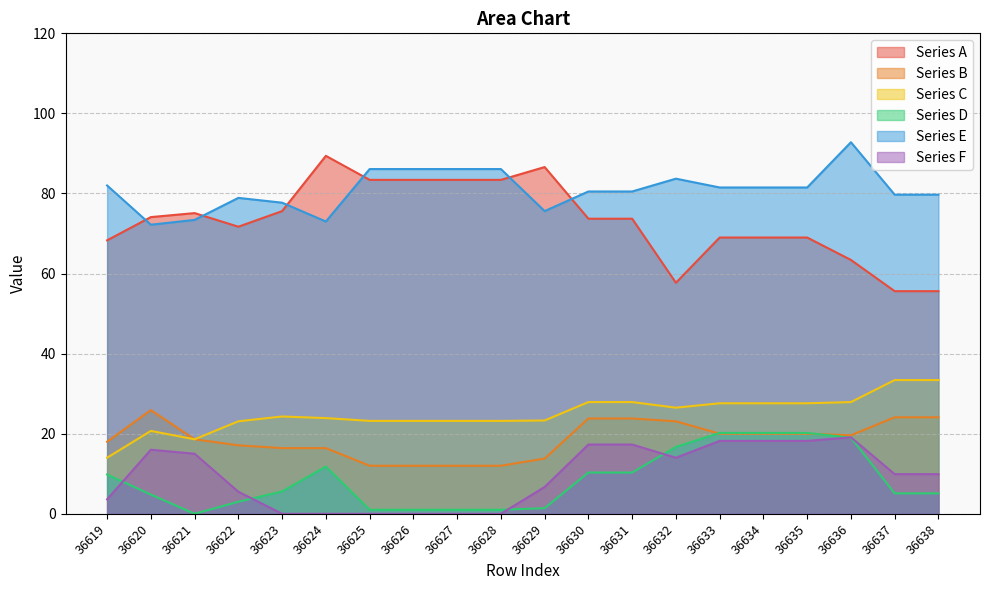

Read the Series E value at 36631.

80.5